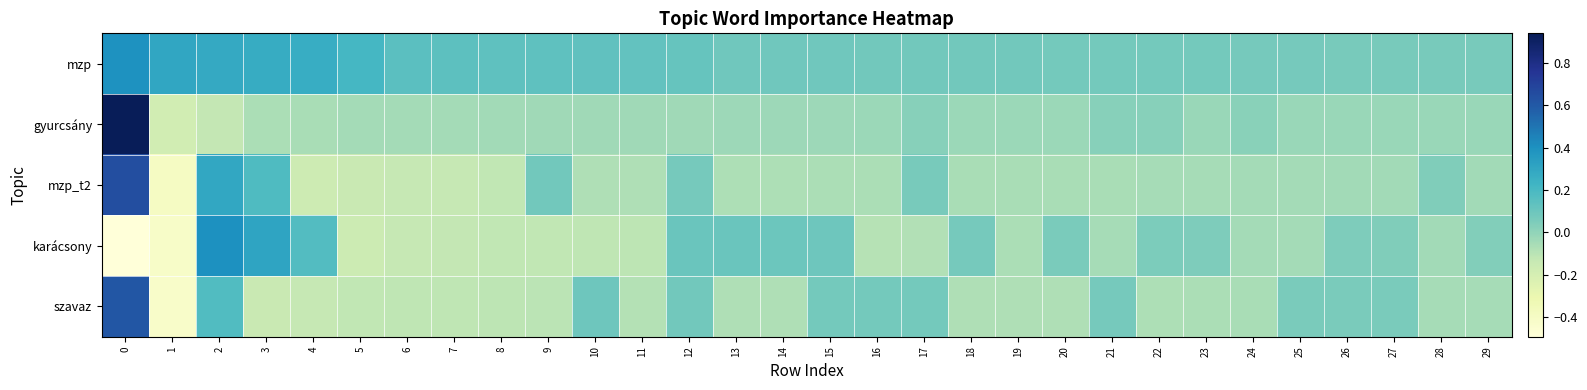

Which series has the largest range (max minus min)?

gyurcsány